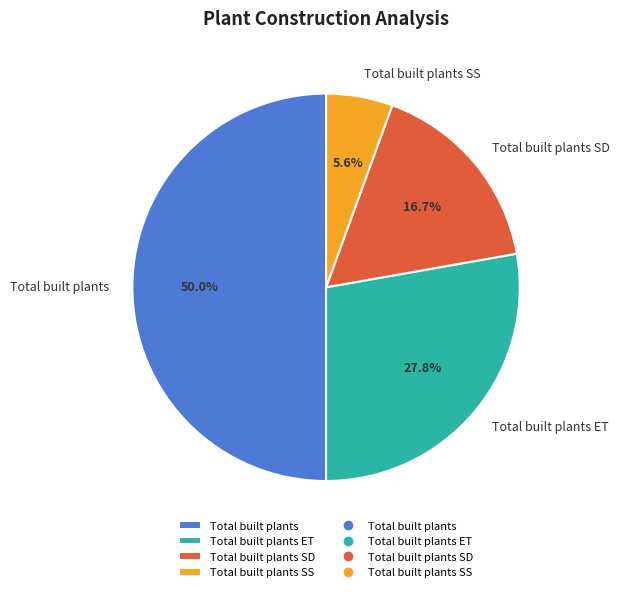

Does Total built plants SS account for over 50% of the chart?

No